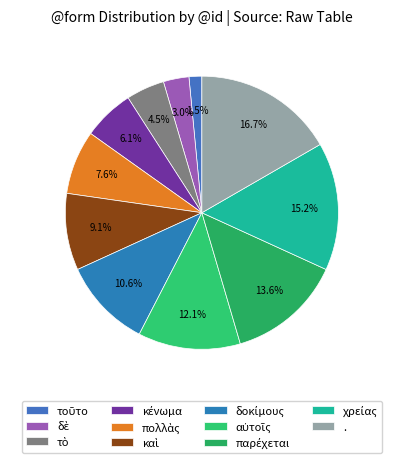

Is the sum of παρέχεται and . greater than half?

No